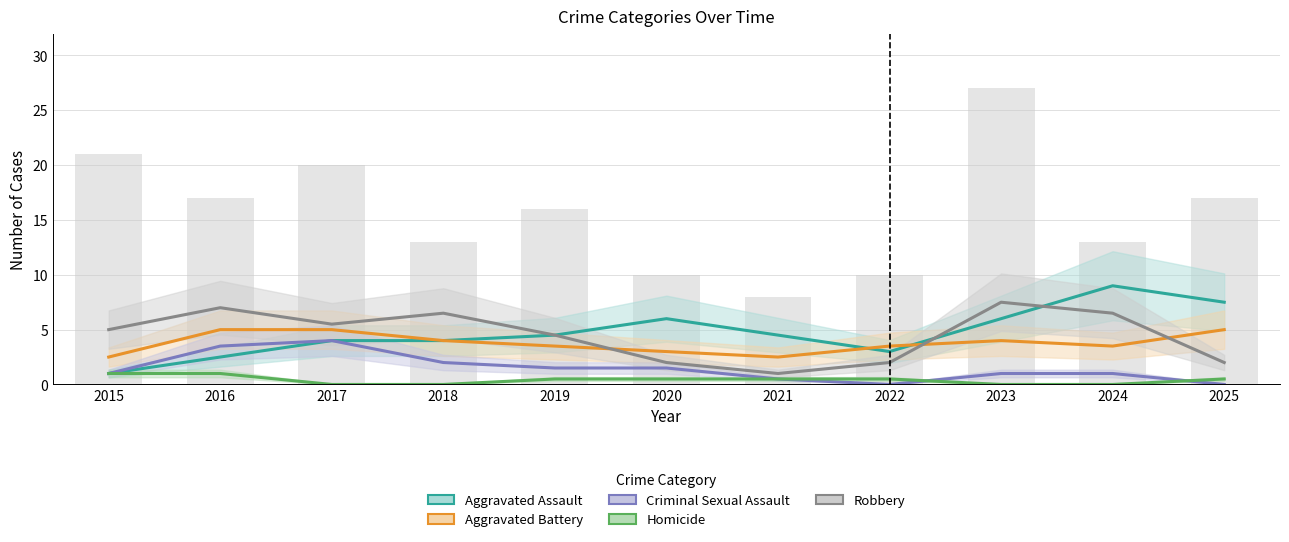

Which category has the lowest value in the Criminal Sexual Assault series?

2022